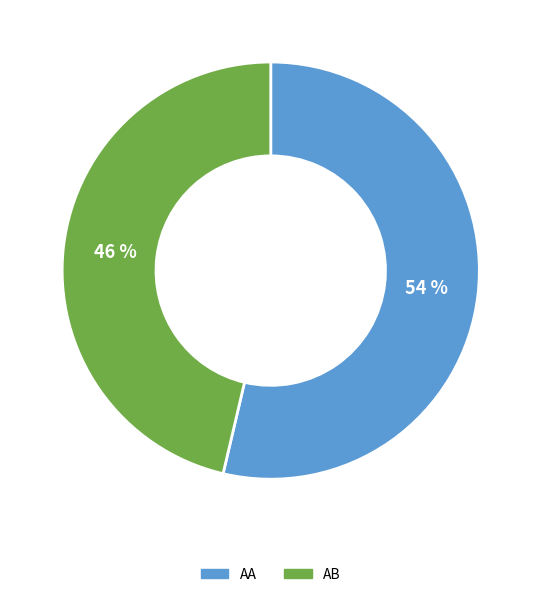

True or false: AA accounts for 54% of the total.

True